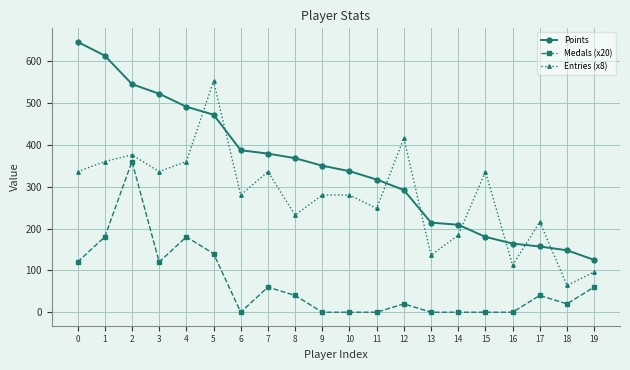

What is the lowest value of the Points series?

125